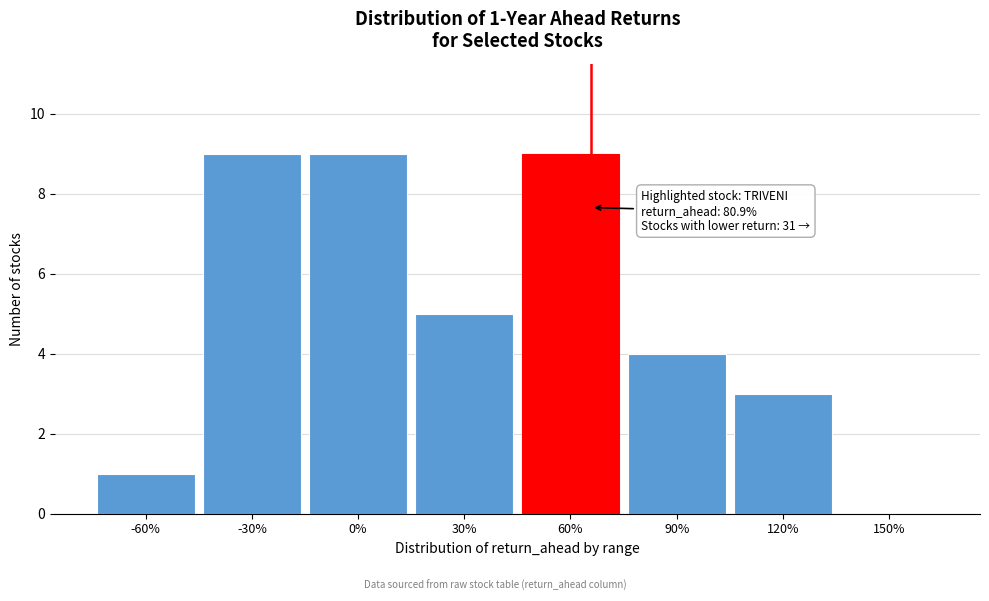

Reading left to right, extract all data points from this chart.

-60%=1	-30%=9	0%=9	30%=5	60%=9	90%=4	120%=3	150%=0